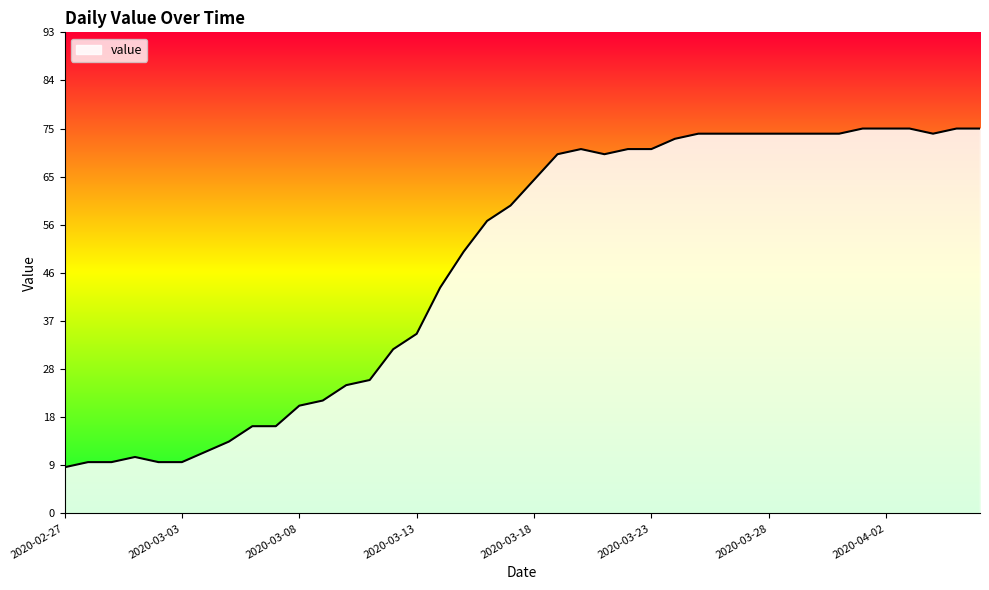

What is the smallest value displayed?

9.6